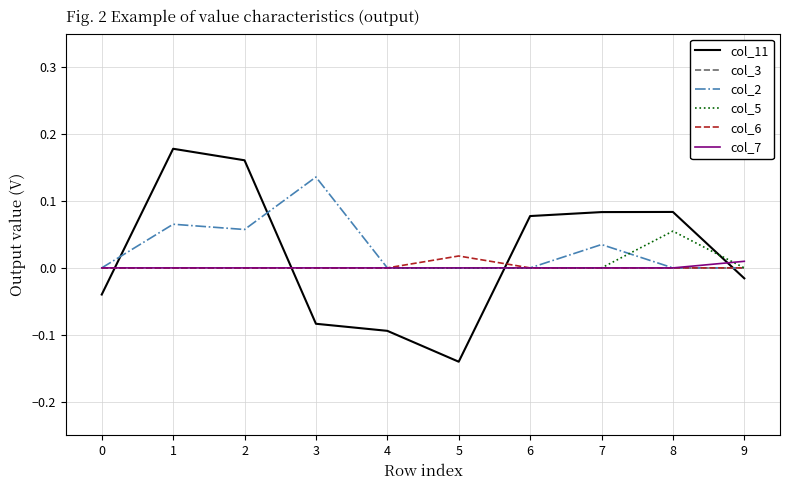

True or false: col_3 and col_11 cross at least once.

True